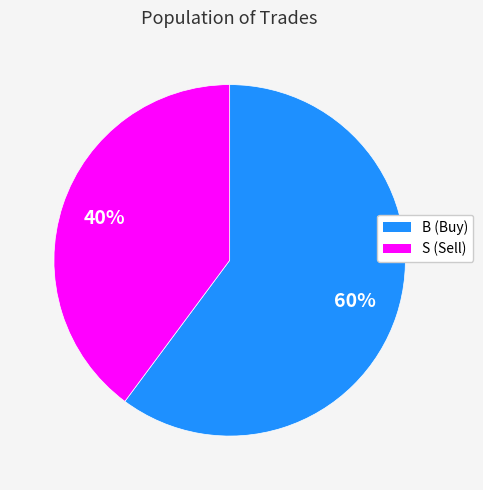

Which category accounts for the majority?

B